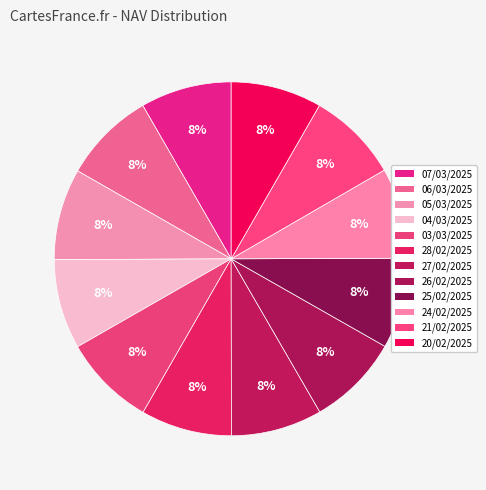

Which slice is the largest?

03/03/2025